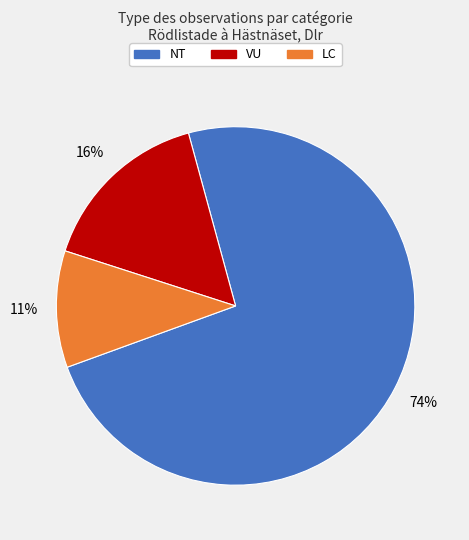

To the nearest percent, what is the average slice percentage?

33%